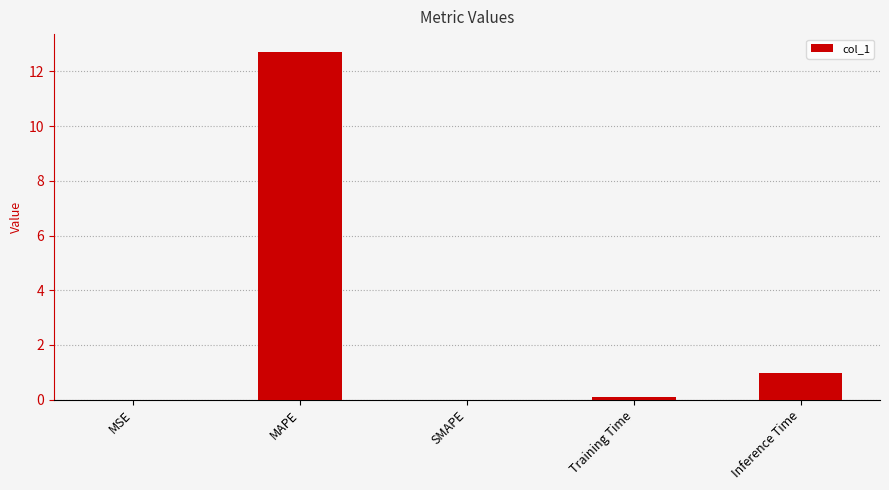

Is it true that the value at Training Time is 0.1?

True